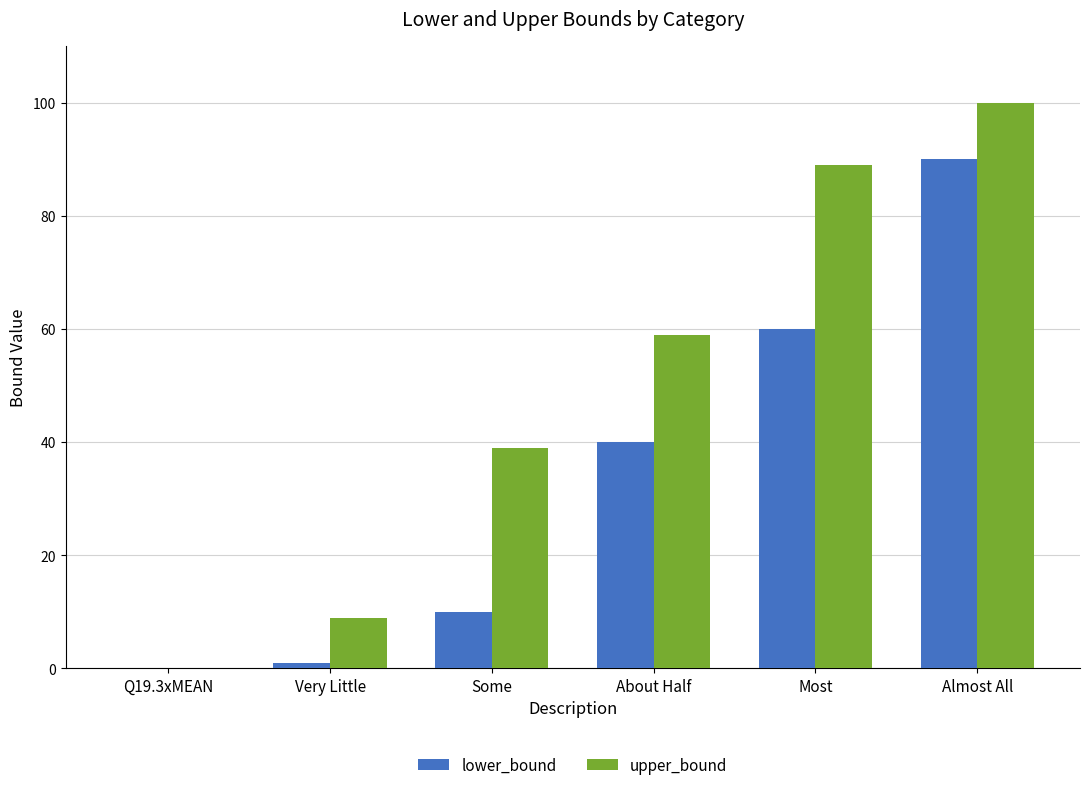

Are the bars grouped side by side (vs. stacked)?

Yes